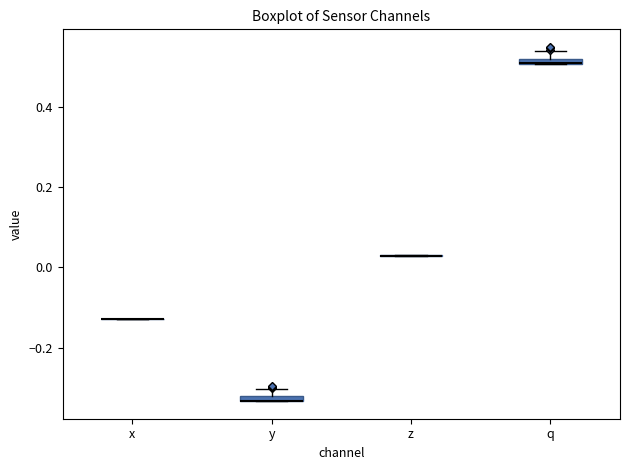

Where is the upper edge of the box for q on the y-axis? The values are not printed on the chart, so give them approximately, as read against the axis.

0.52